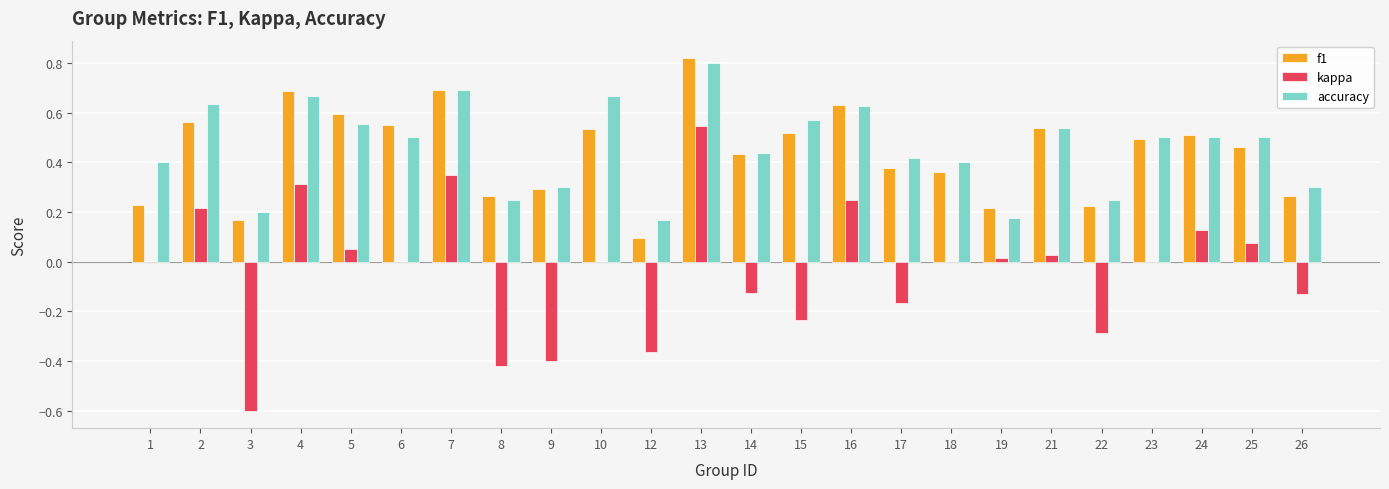

At which category does the chart reach its peak across all series?

13